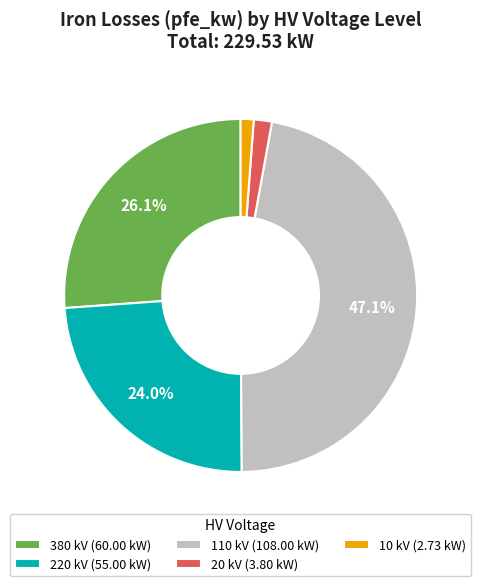

To the nearest percent, what is the difference between the largest and smallest slice percentages?

46%